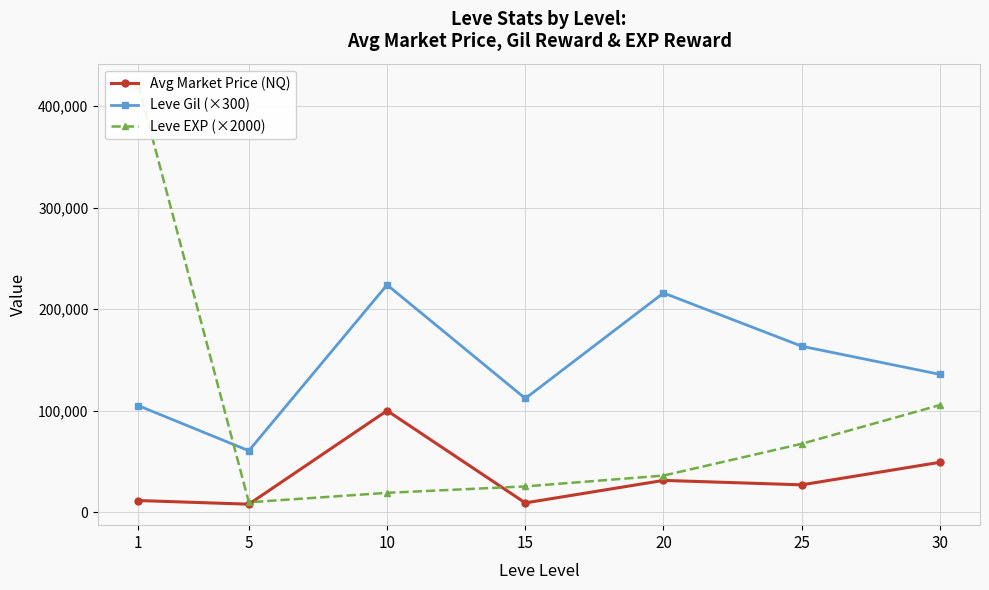

Between 5 and 10, which is larger?

10